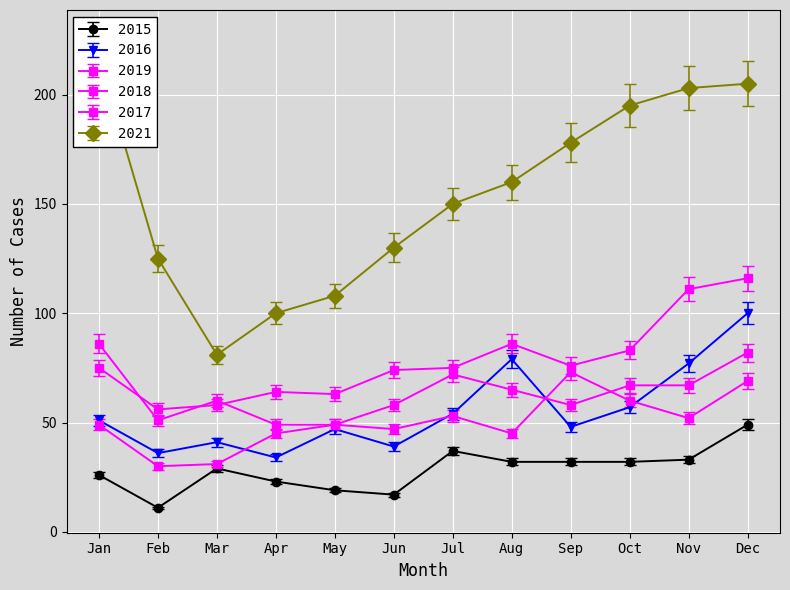

What is the value of the 2019 point at the 8th from the left?

42.8